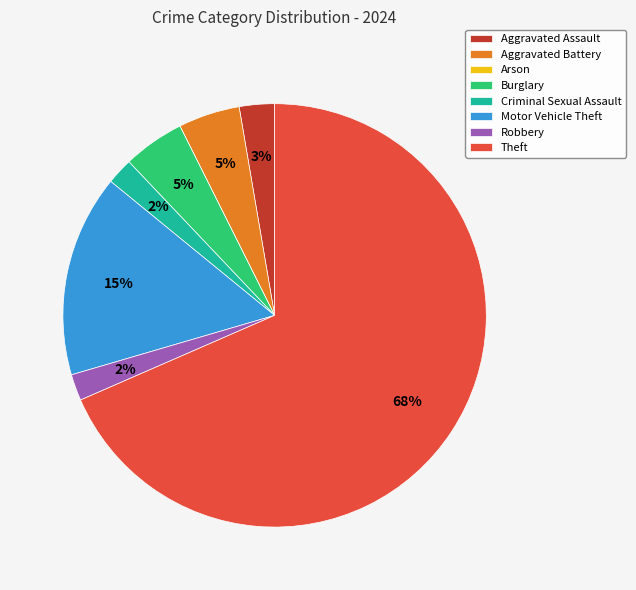

Which has a higher value, Motor Vehicle Theft or Criminal Sexual Assault?

Motor Vehicle Theft